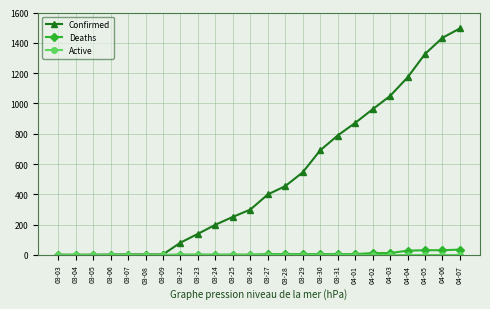

Count the number of categories in the chart.

24